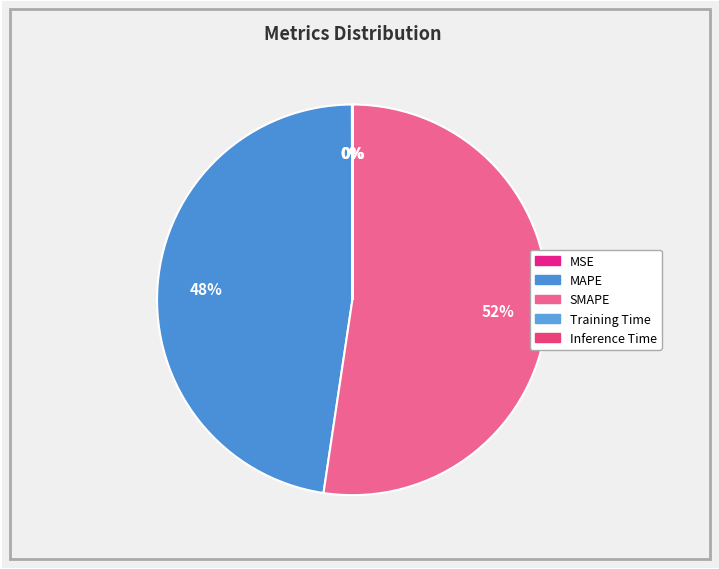

True or false: MSE accounts for 0% of the total.

True